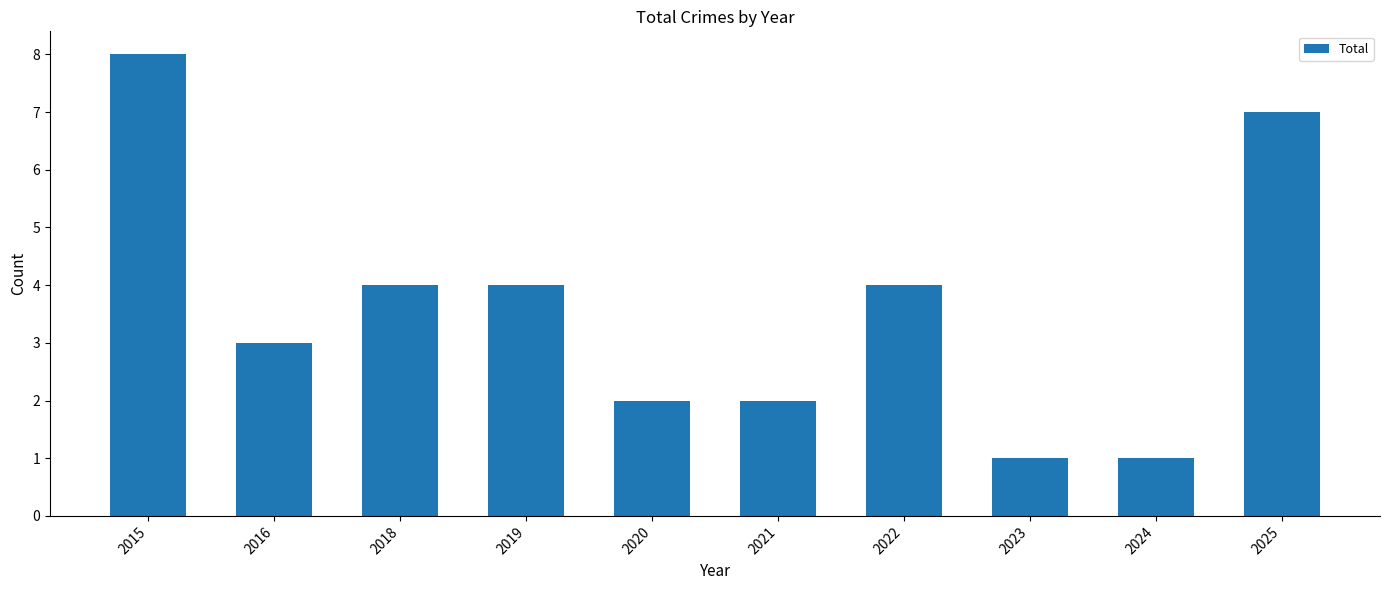

What is the sum of all values?

36